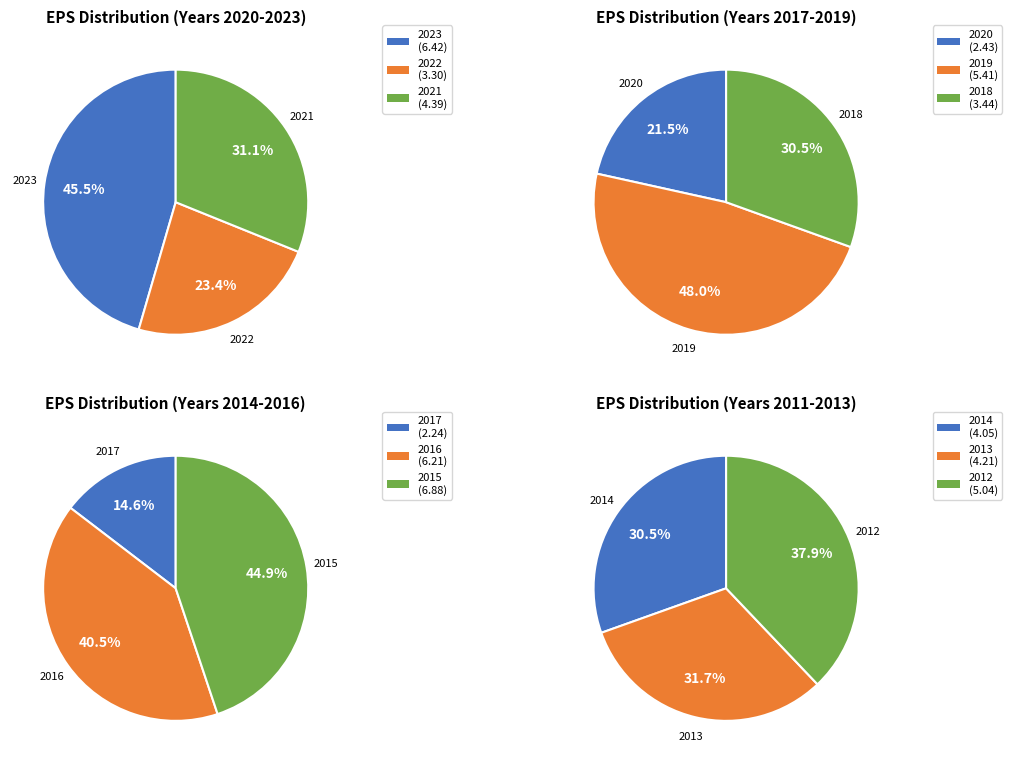

Is there a majority slice in this chart?

No